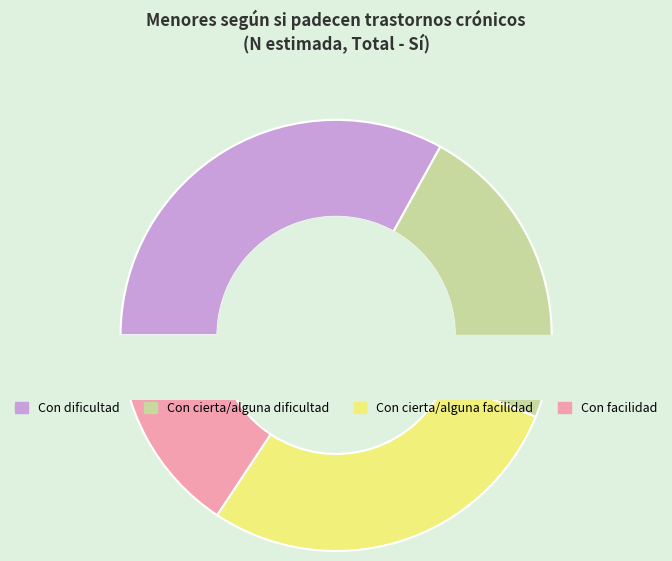

Does Con facilidad represent more than half of the total?

No